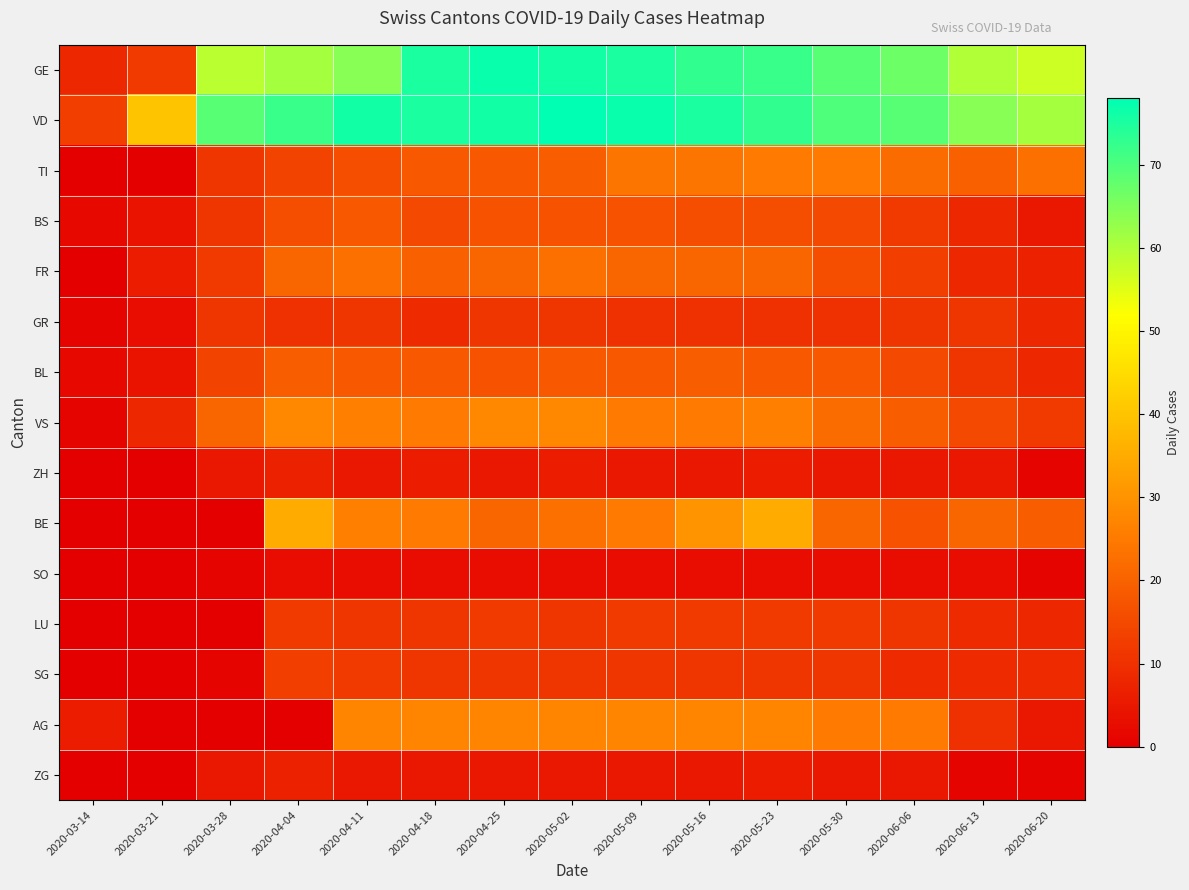

Which label corresponds to the smallest value in the chart?

2020-03-14